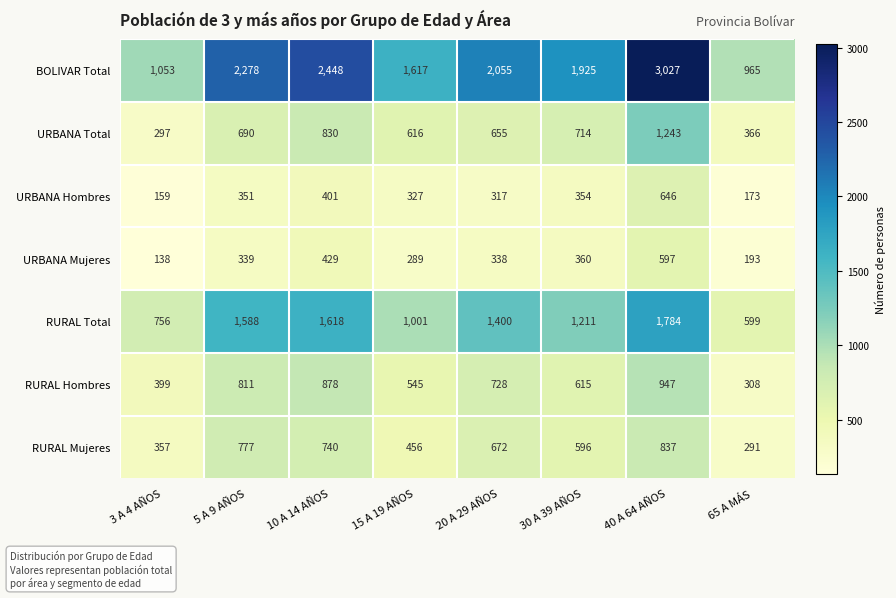

At which label is URBANA Mujeres closest to 367?

30 A 39 AÑOS